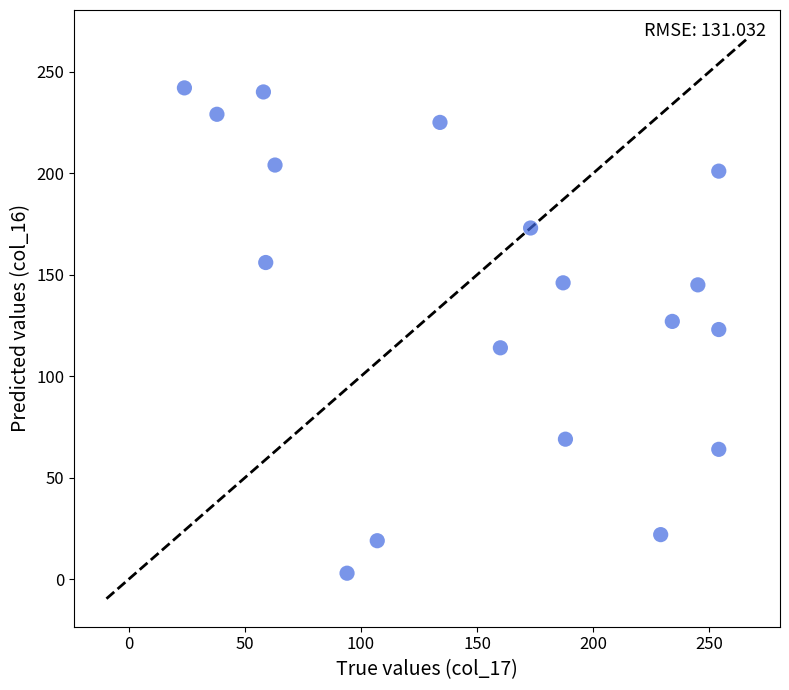

What is the range of Y values (max minus min)?

239